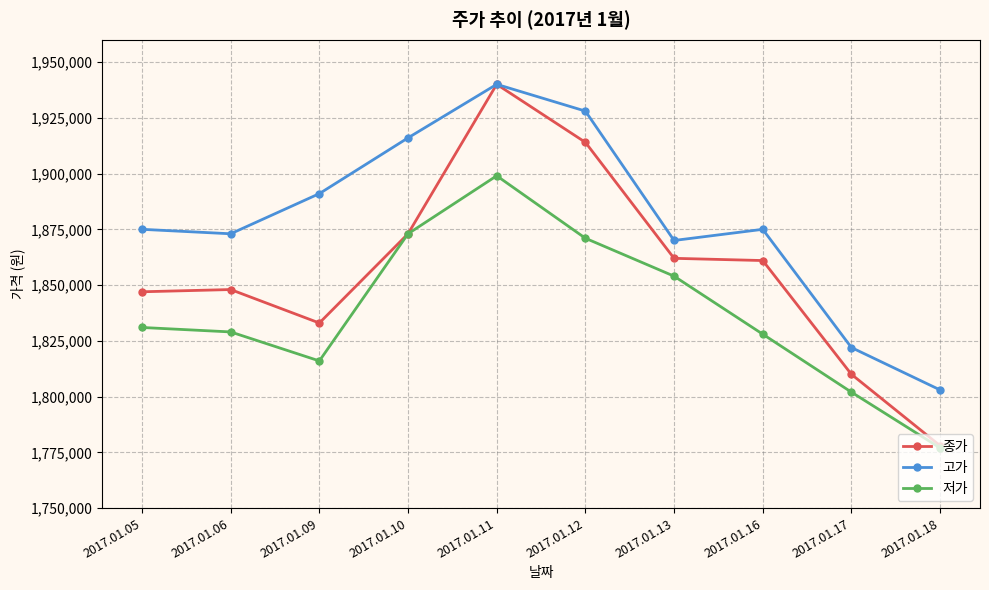

What is the difference between the maximum and minimum values in the 고가 series?

137000